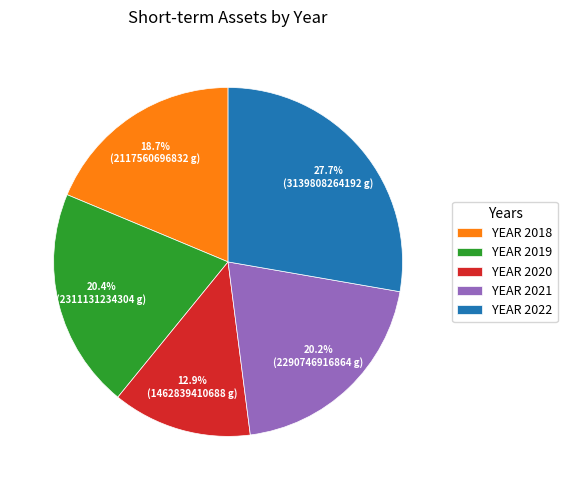

What is the ratio of the value at YEAR 2018 to the value at YEAR 2019?

0.9